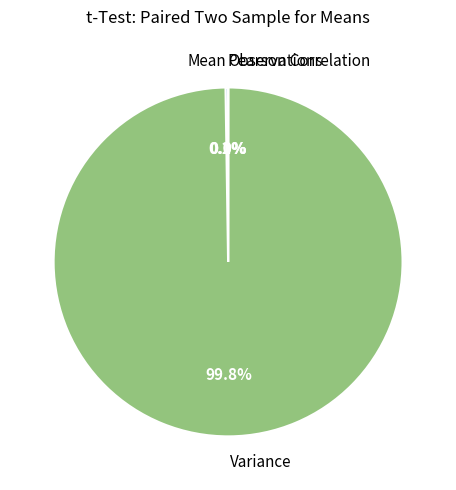

Is there a majority slice in this chart?

Yes